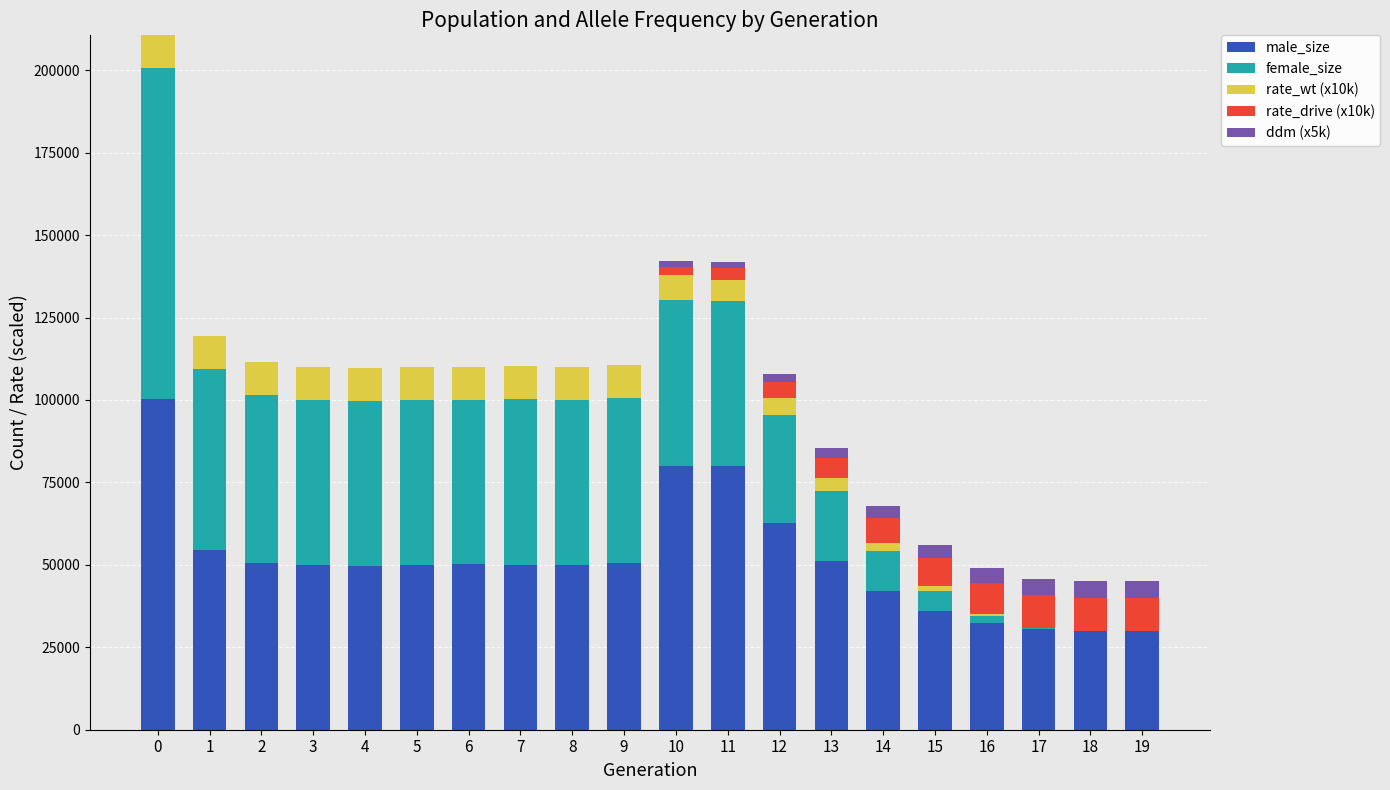

Does the chart contain stacked bars?

Yes